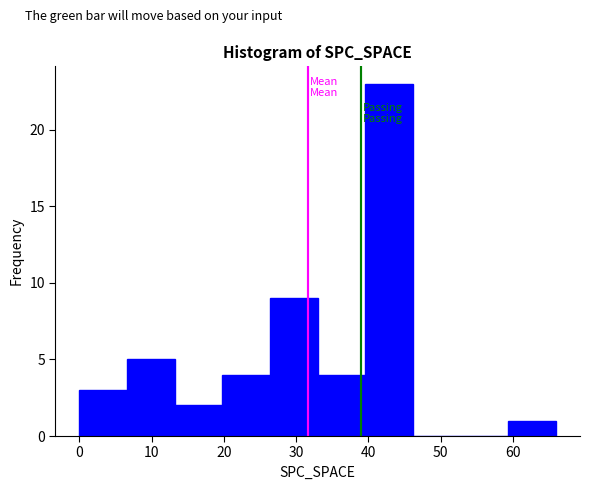

Reading left to right, list every bar in this chart as the range it spans on the x-axis followed by its height. Neither the bar edges nor the heights are printed on the chart, so give them approximately, as read against the axes.

0.0 to 6.6: 3
6.6 to 13.2: 5
13.2 to 19.8: 2
19.8 to 26.4: 4
26.4 to 33.0: 9
33.0 to 39.6: 4
39.6 to 46.2: 23
46.2 to 52.8: 0
52.8 to 59.4: 0
59.4 to 66.0: 1